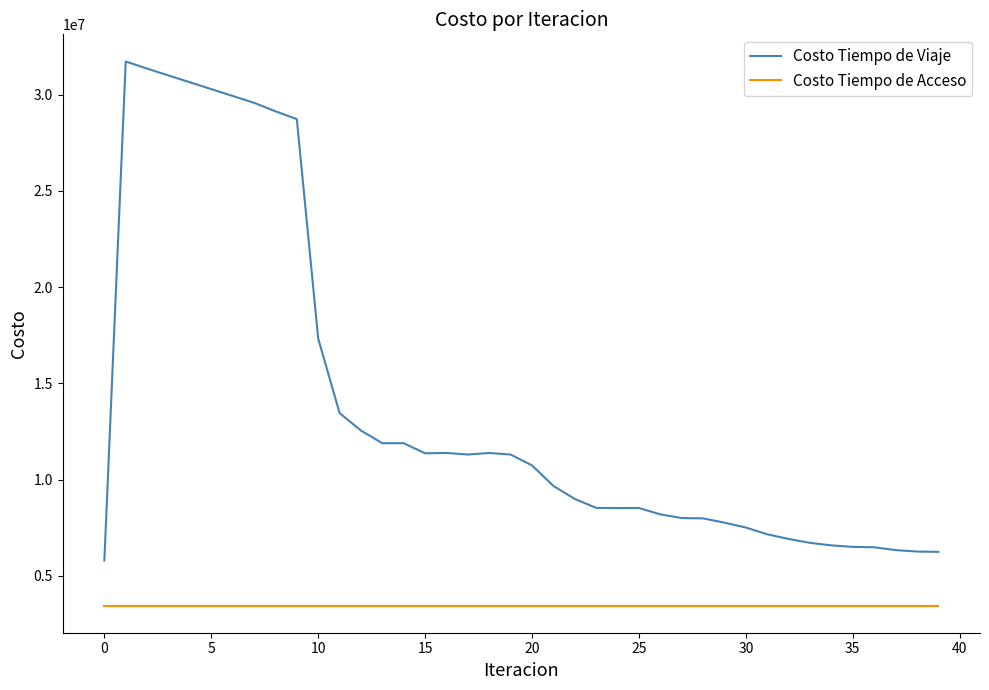

Rank the series by their maximum value, from lowest to highest.

Costo Tiempo de Acceso, Costo Tiempo de Viaje